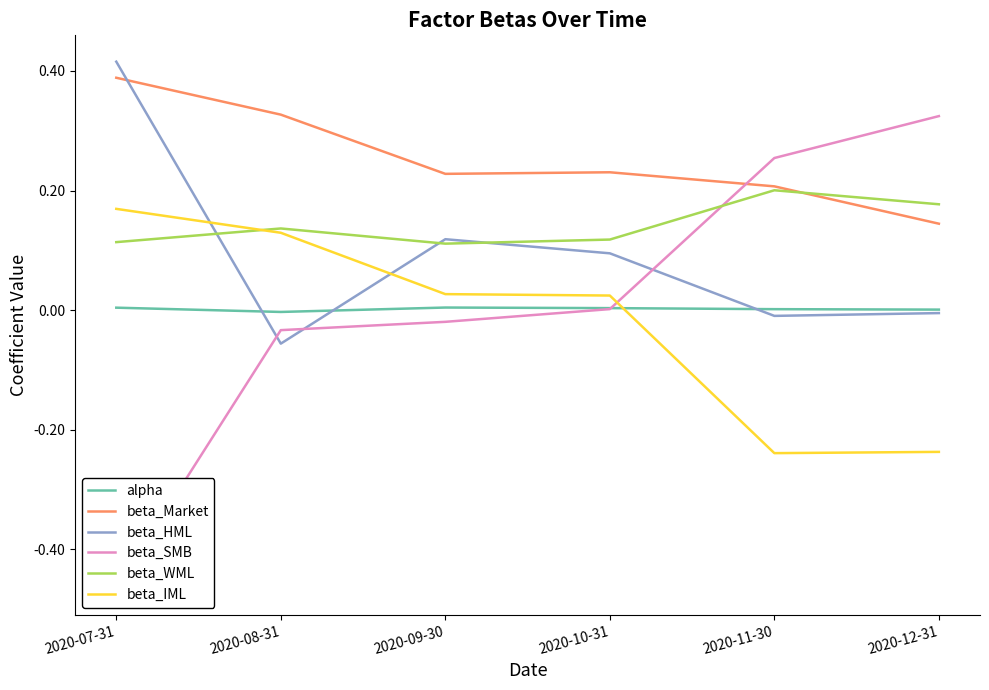

What is the label of the 2nd point from the right?

2020-11-30